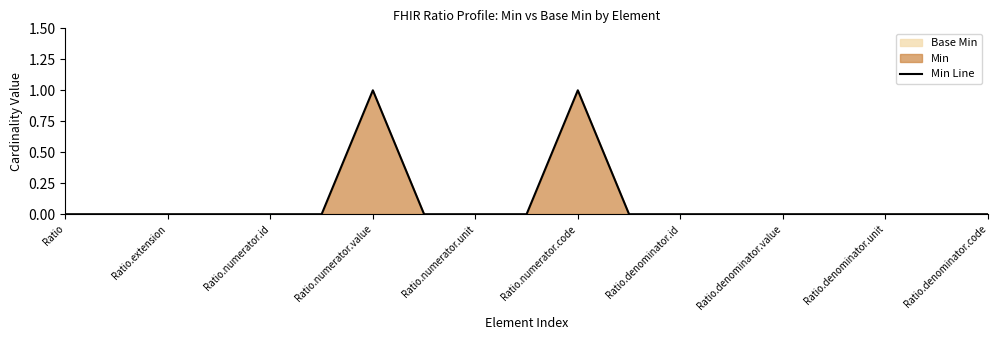

How many values are between 0 and 1?

19